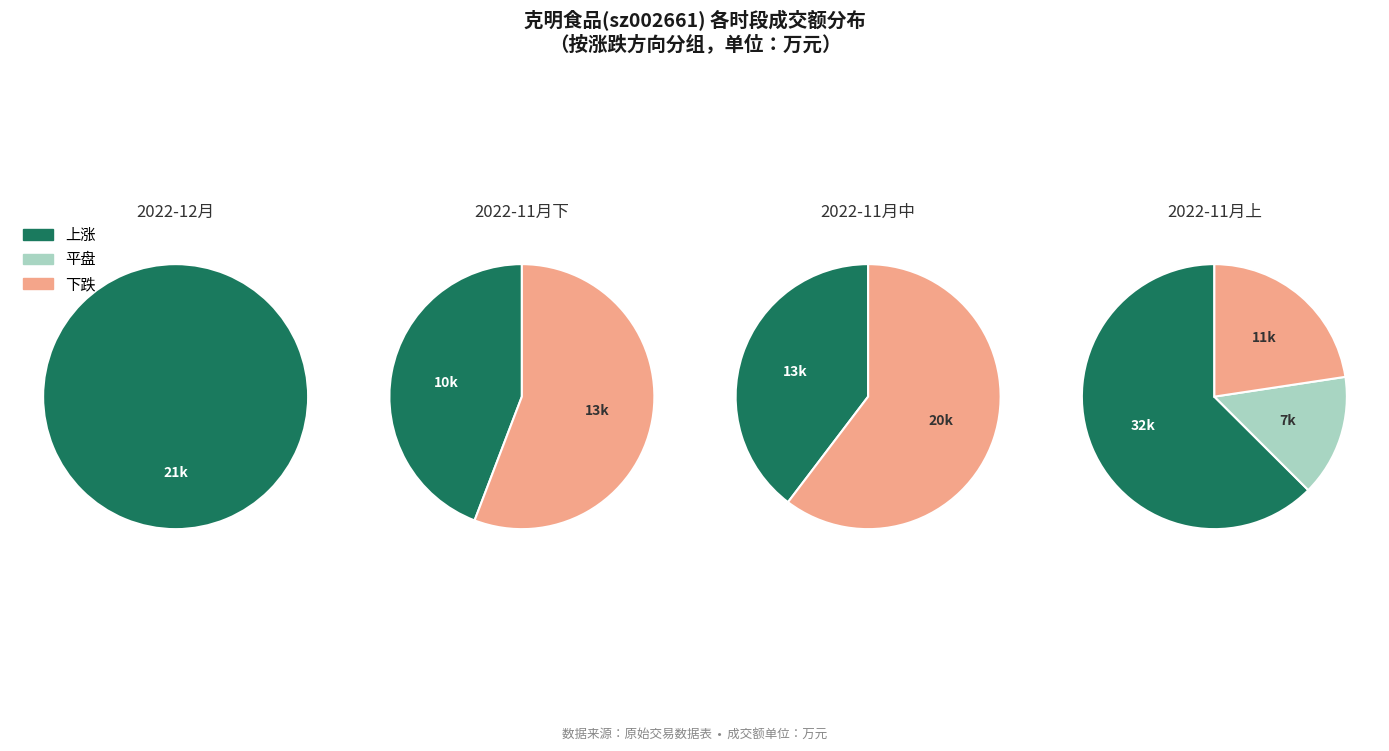

Does 2022-11-18 account for over 50% of the chart?

No